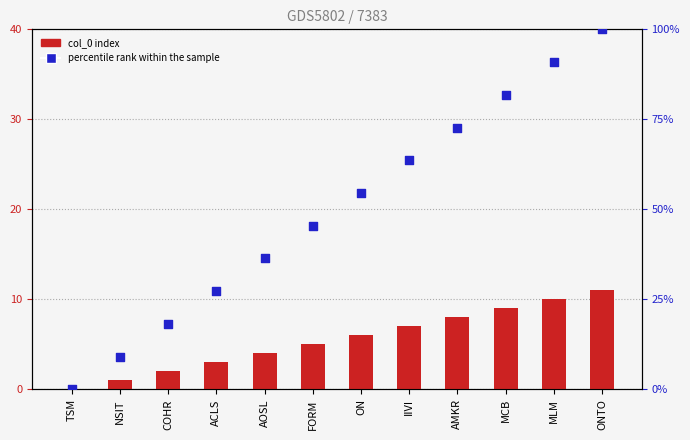

Which series has the largest total across all categories?

percentile rank within the sample